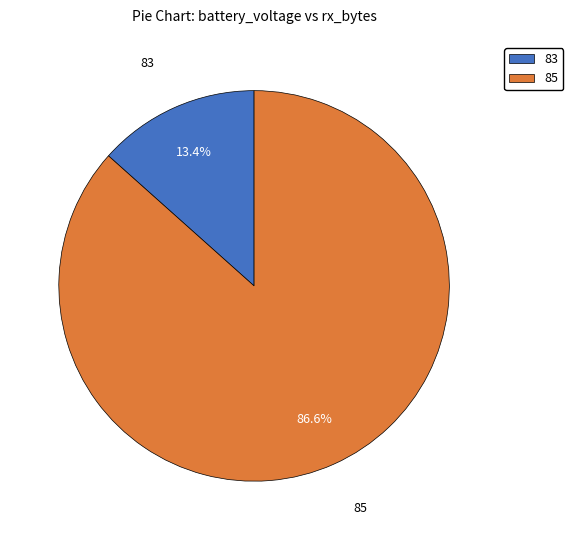

Rank the categories by value from lowest to highest.

83, 85